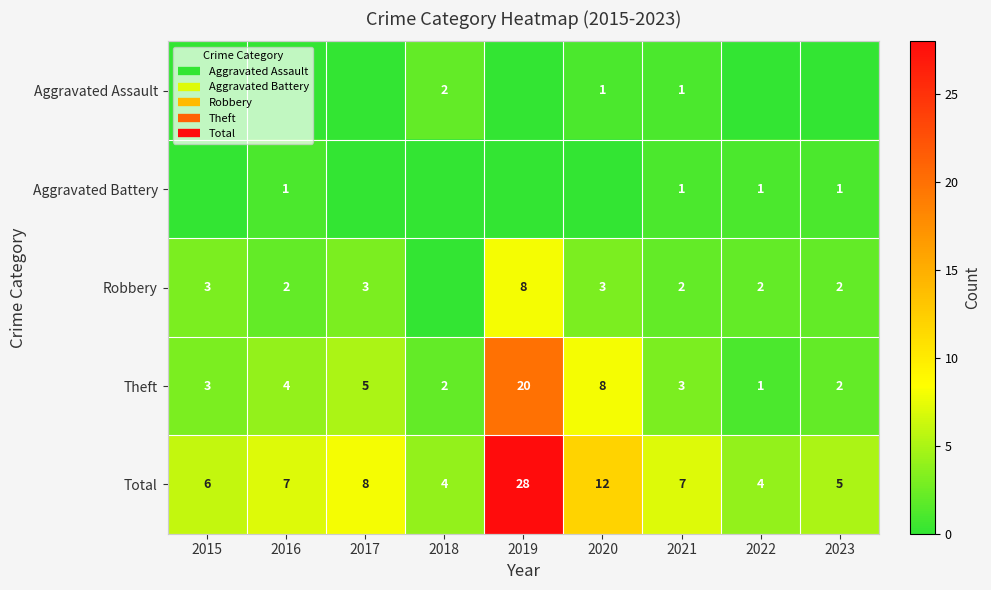

What is the greatest value displayed?

28